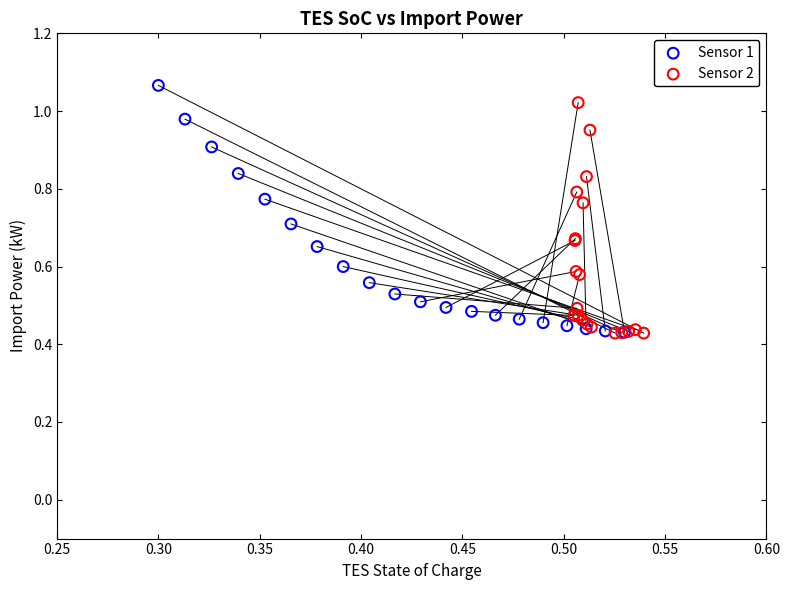

Which series has the largest Y range (max minus min)?

Sensor 1